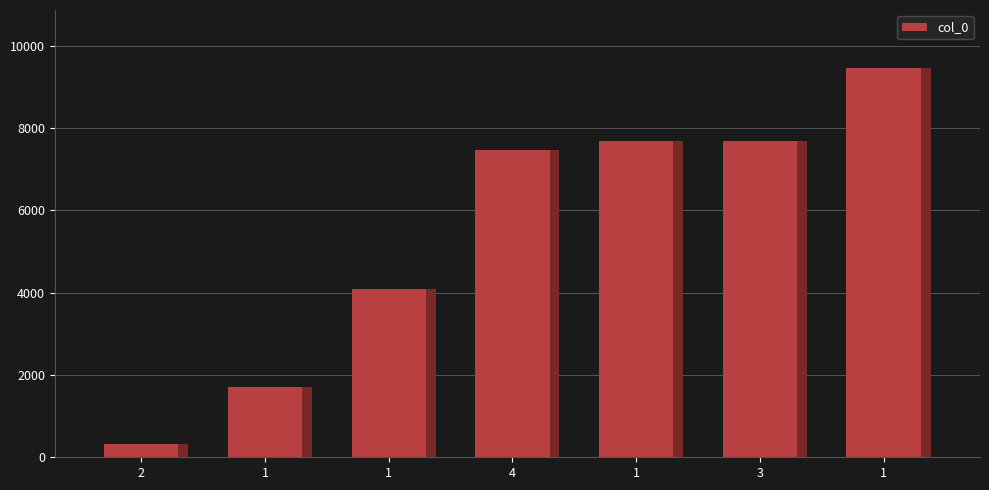

List the labels in order of value, smallest first.

2, 1, 1, 4, 1, 3, 1